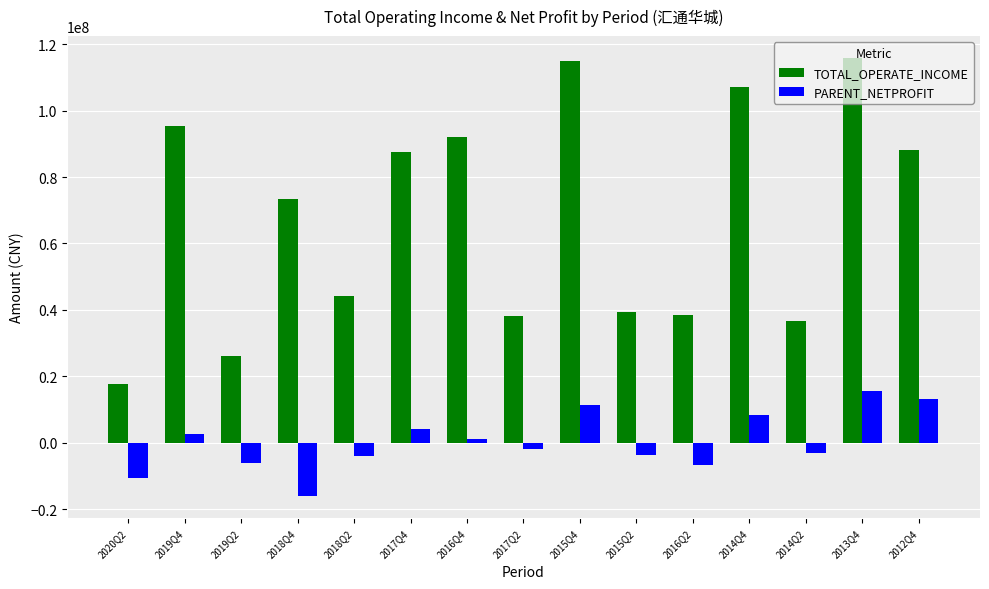

How many groups of bars are there?

15